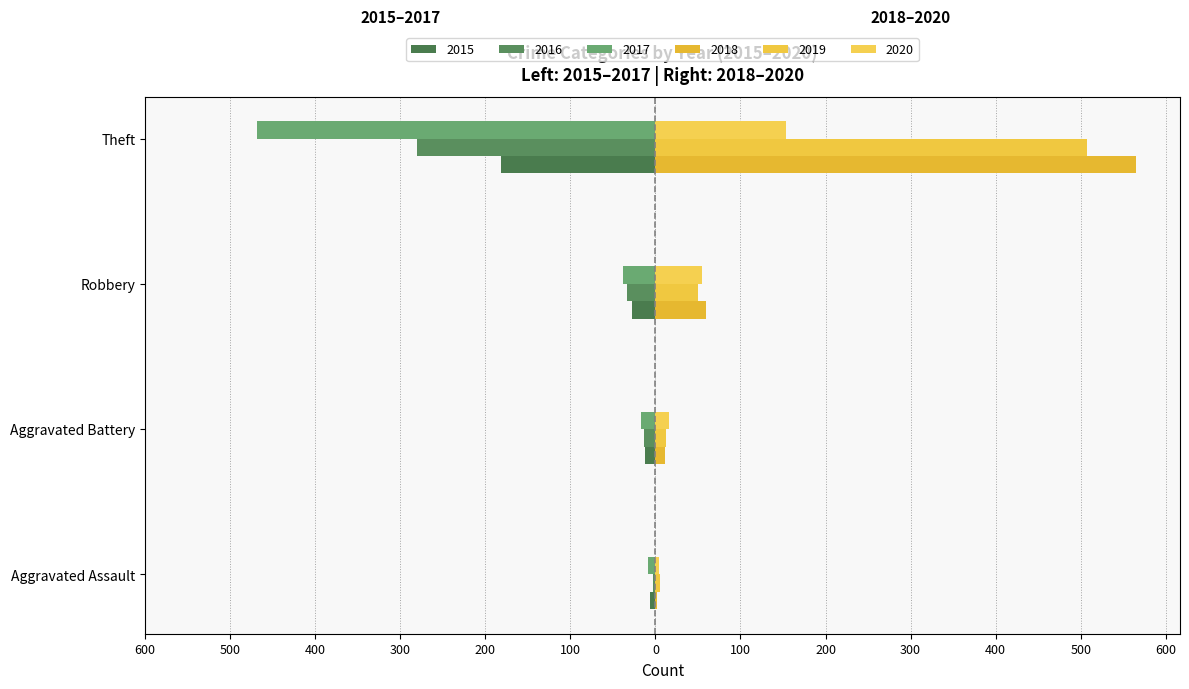

True or false: 2018 has a value of 59 at Robbery.

True